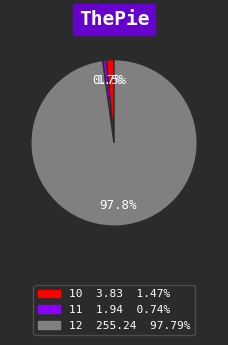

To the nearest percent, what is the difference between the 12 and 10 slice percentages?

96%